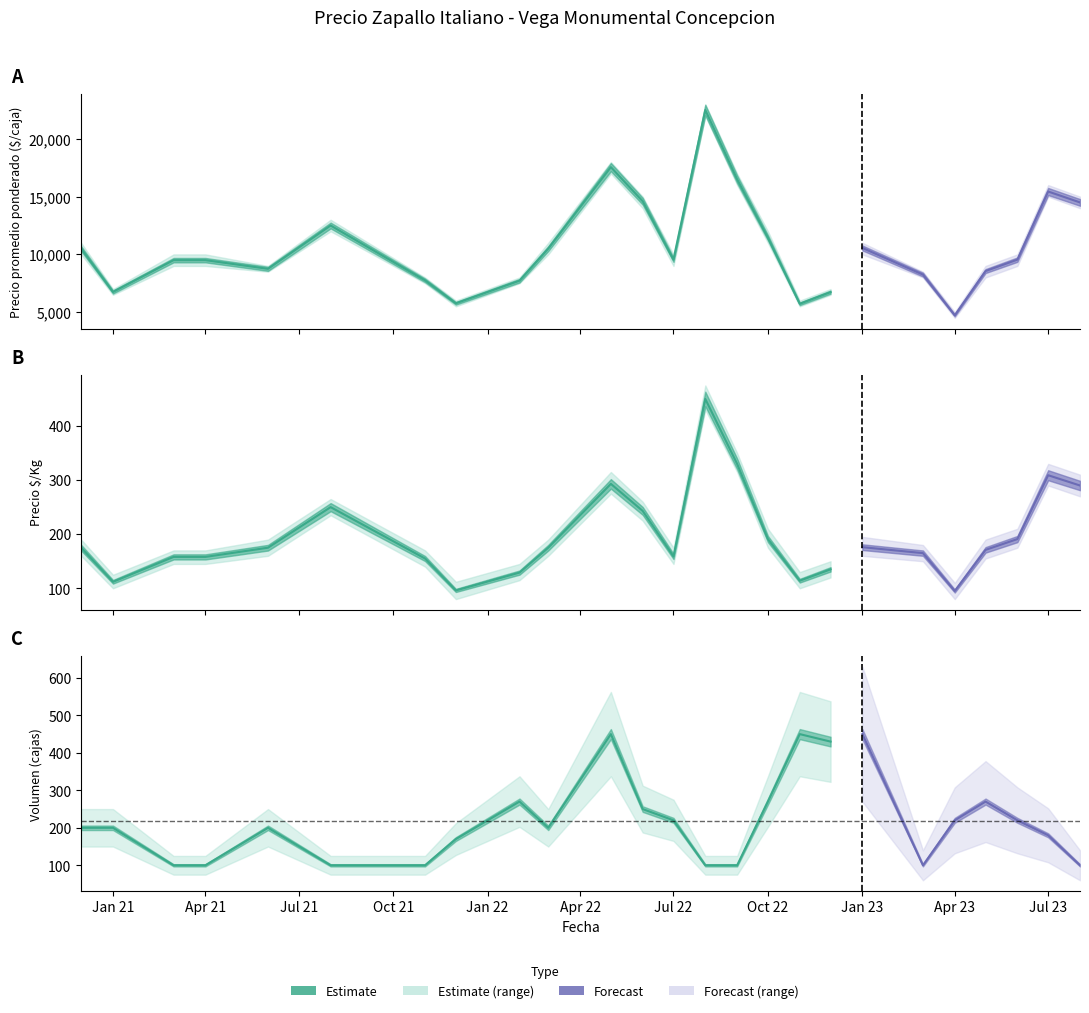

True or false: Precio promedio ponderado has a value of 10556 at 2023-01.

True